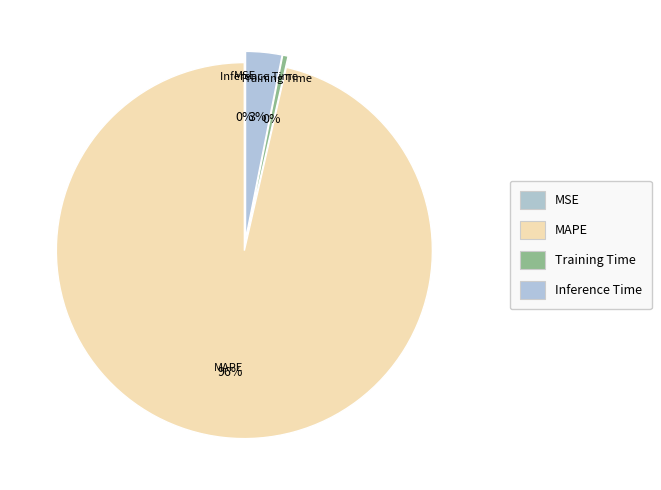

To the nearest percent, what is the combined percentage of MSE and Inference Time?

3%